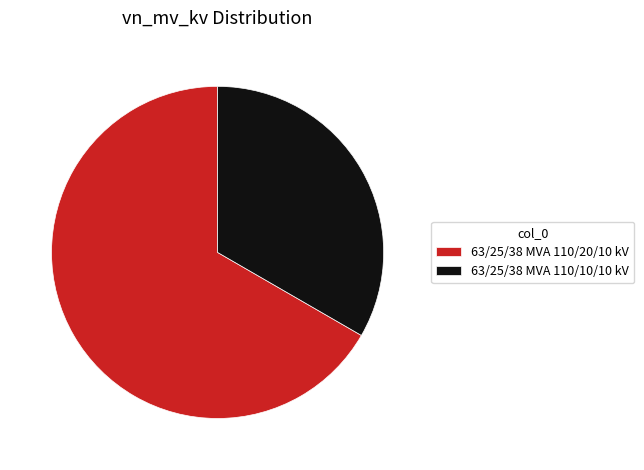

Which category accounts for the majority?

63/25/38 MVA 110/20/10 kV